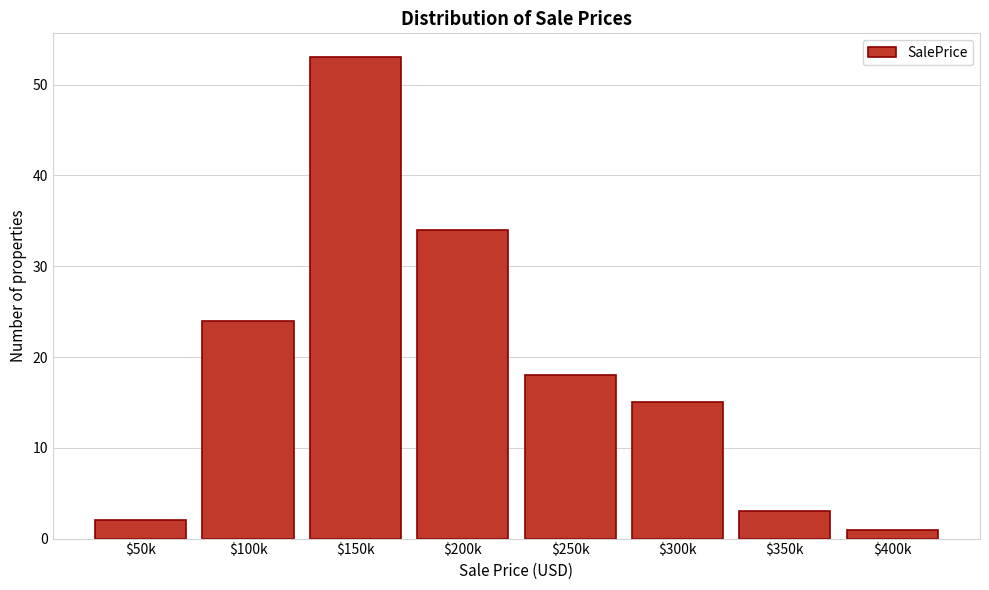

Reading left to right, list all the values displayed in this chart.

2	24	53	34	18	15	3	1